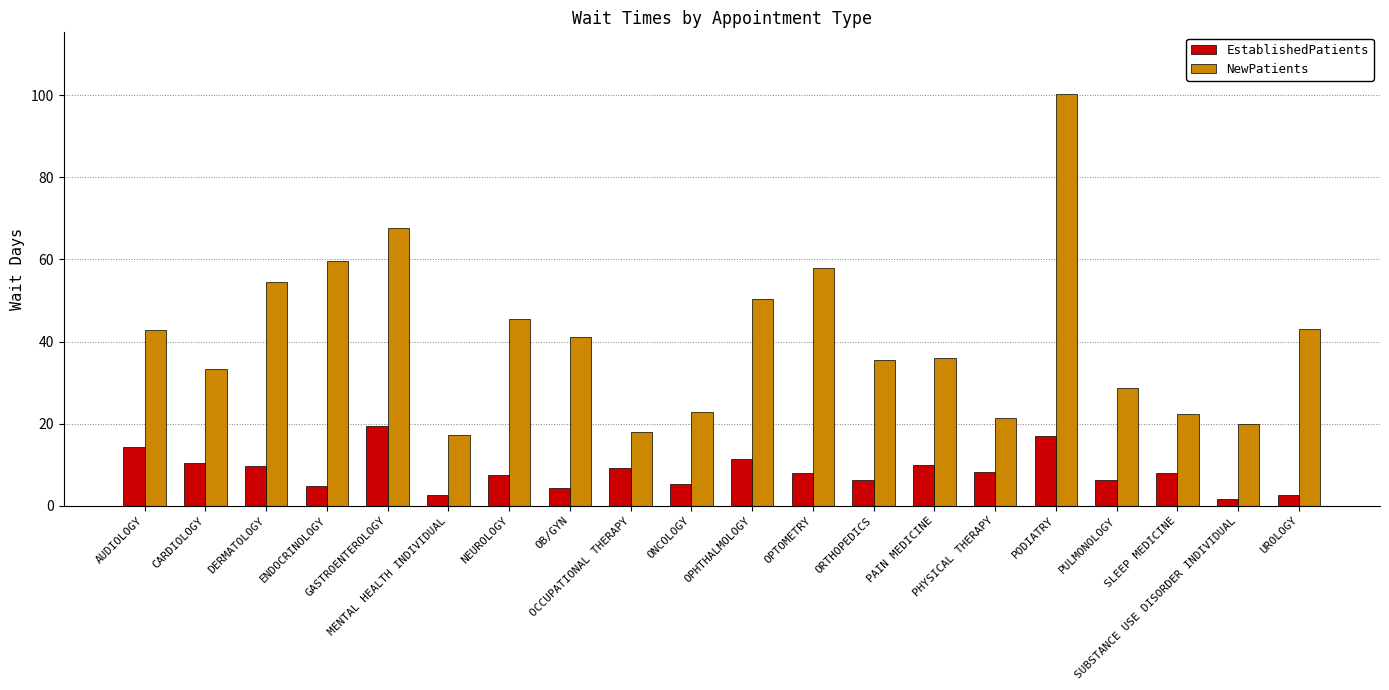

Rank the series by their average value, from highest to lowest.

NewPatients, EstablishedPatients